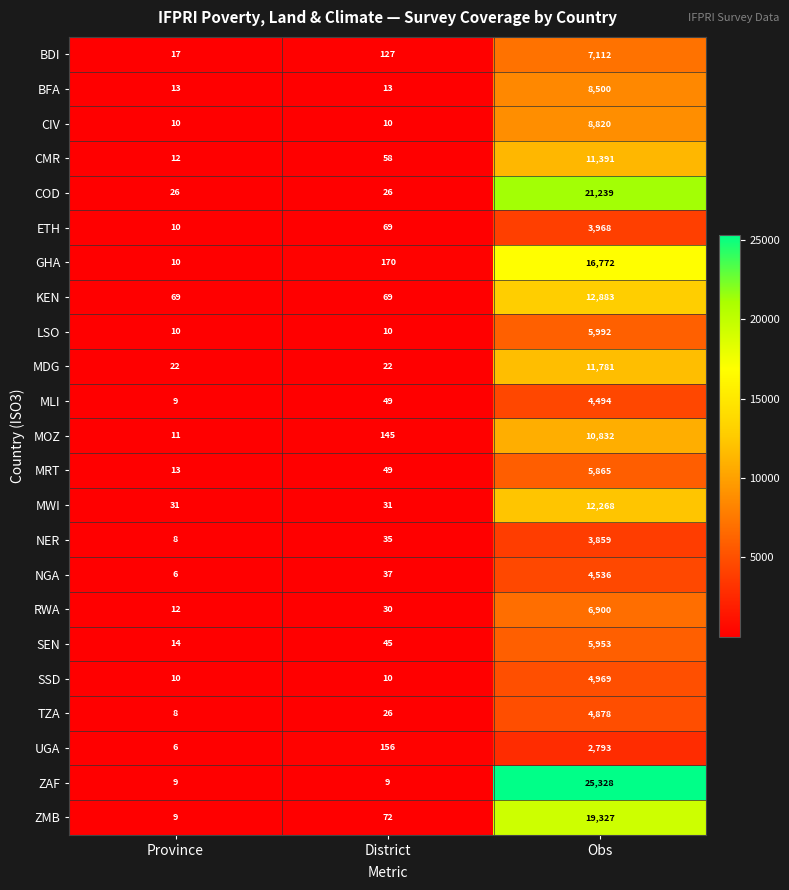

What is the sum of all ZAF values?

25346